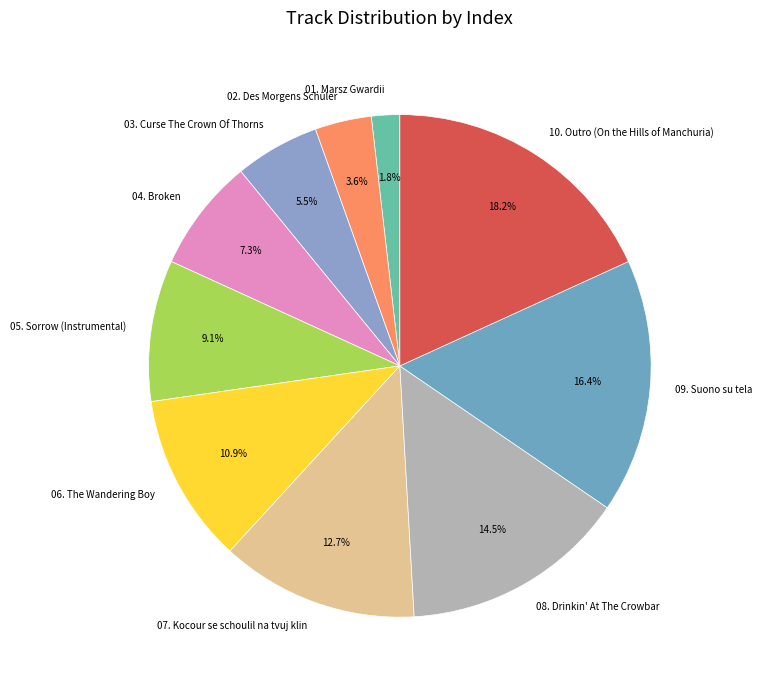

Which slice is the smallest?

01. Marsz Gwardii